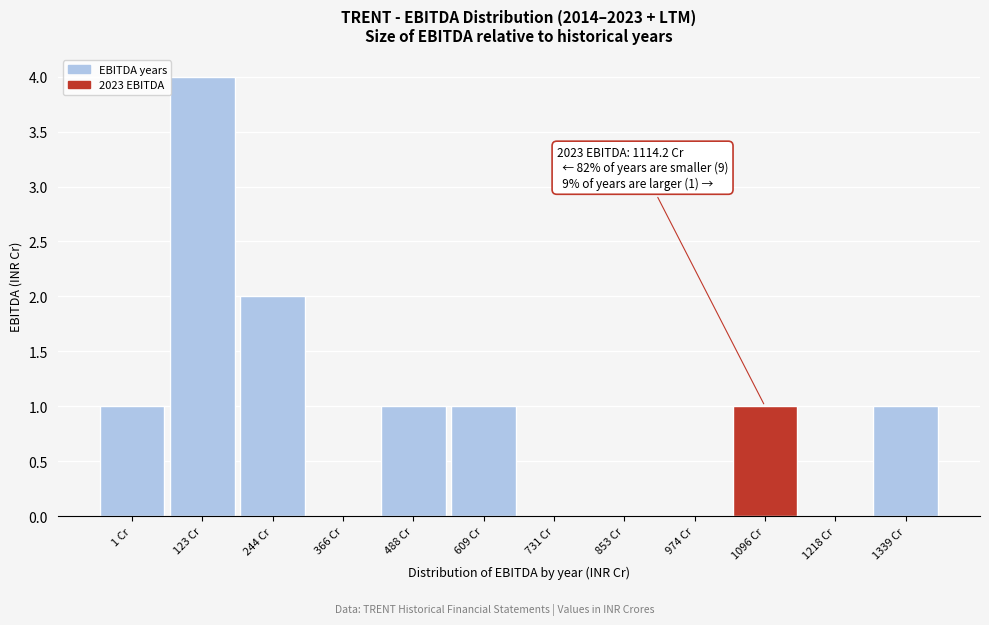

Which range on the x-axis has the tallest bar?

60 to 180